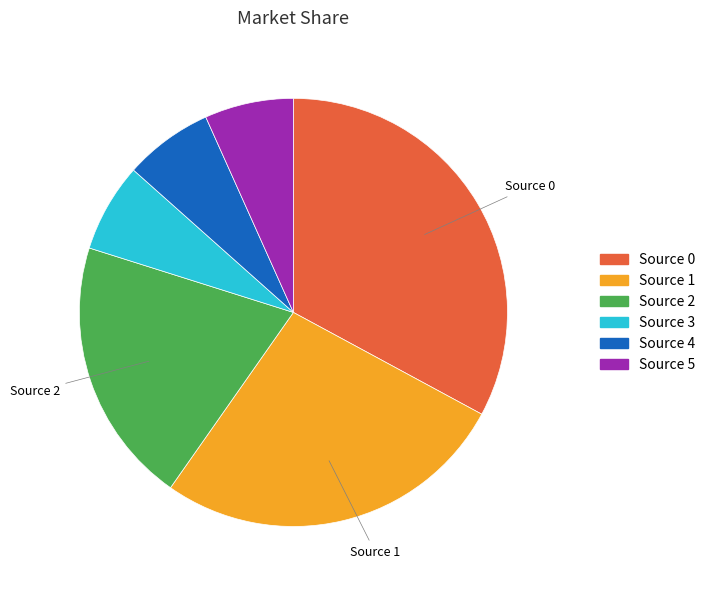

Which slice is the largest?

Source 0